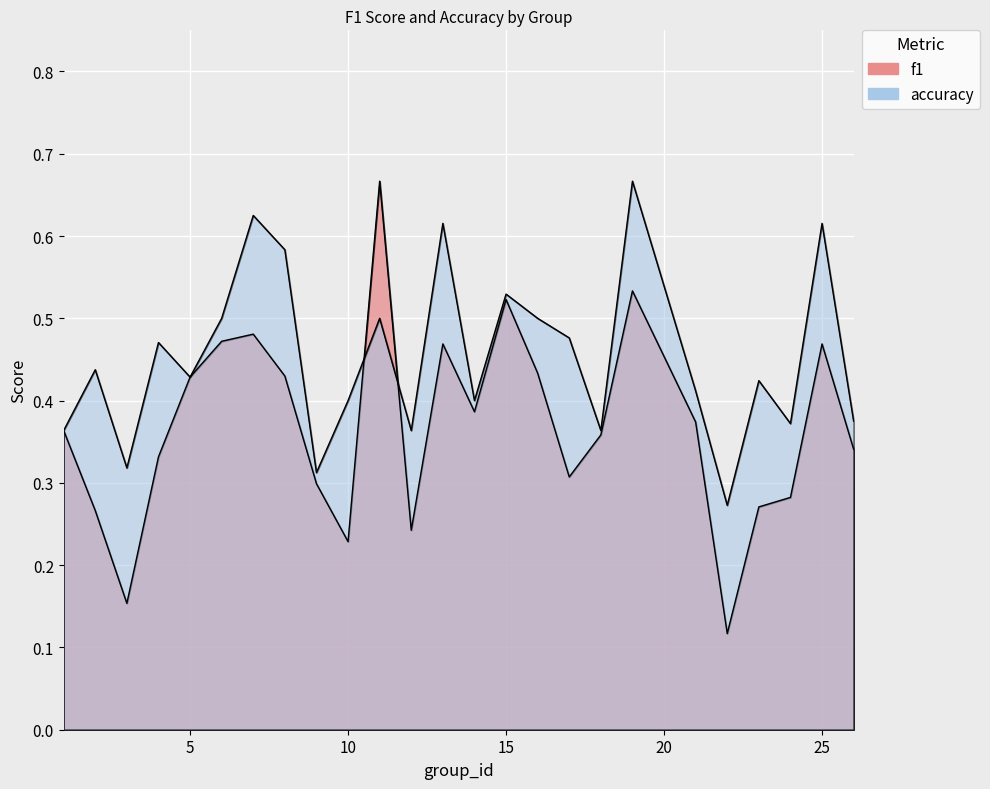

True or false: f1 and accuracy cross at least once.

True